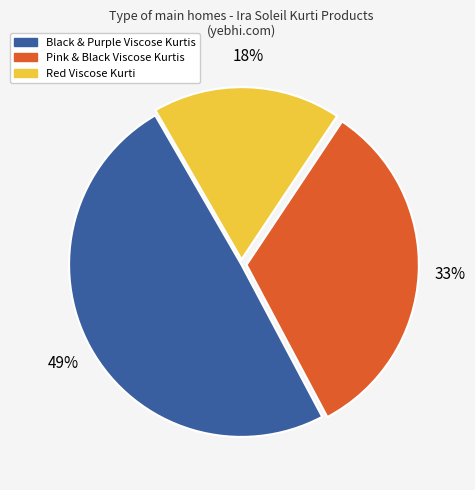

Is there any slice that represents more than half of the pie?

No